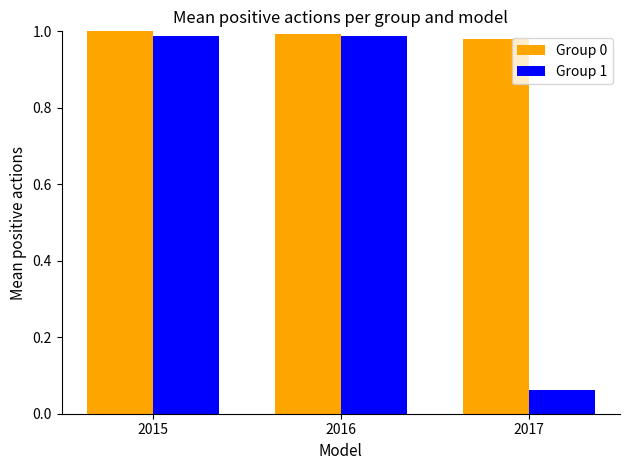

List the series in order of their overall mean, highest first.

Group 0, Group 1